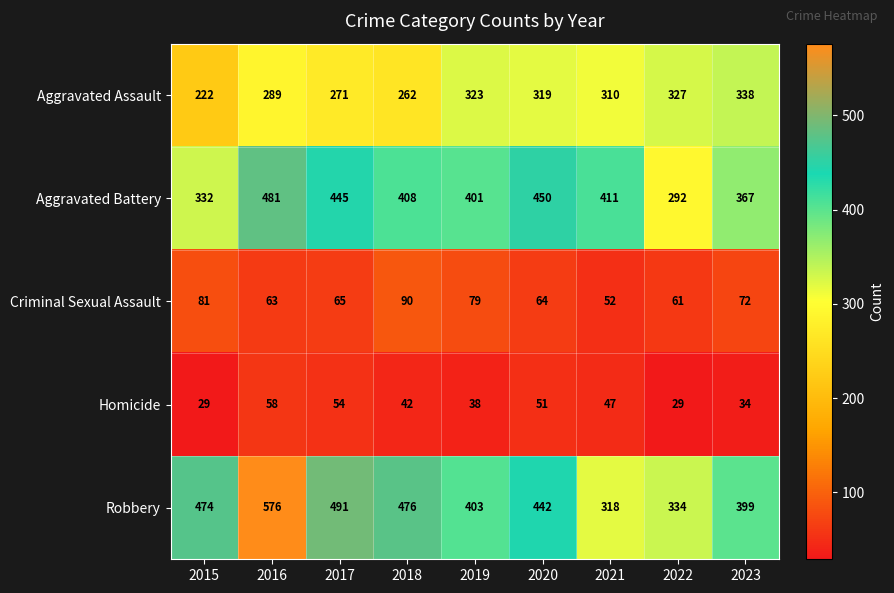

The Robbery series shows 442 at 2020. True or false?

True